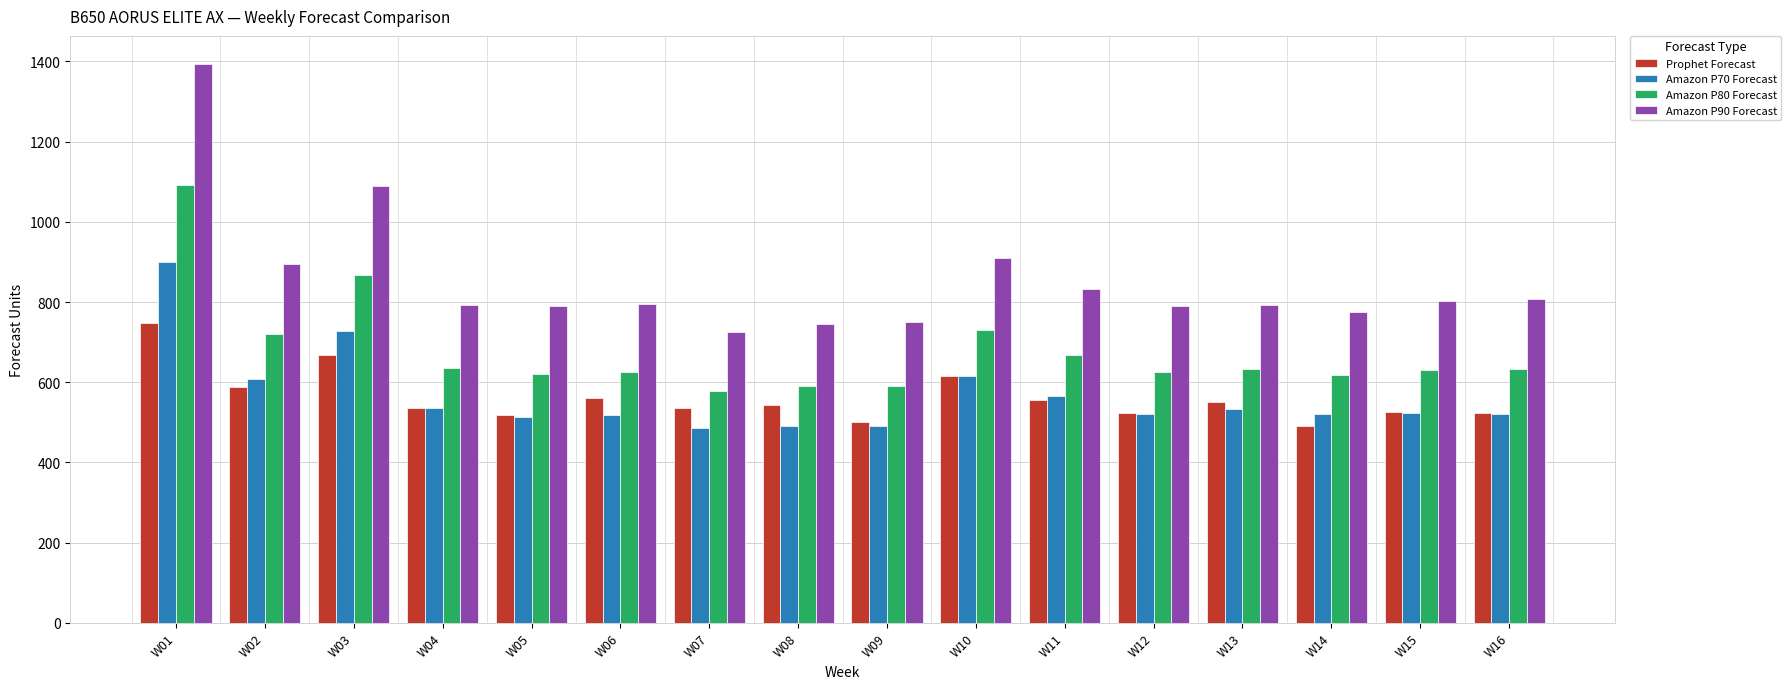

What are all the series names shown in the legend?

Prophet Forecast, Amazon P70 Forecast, Amazon P80 Forecast, Amazon P90 Forecast